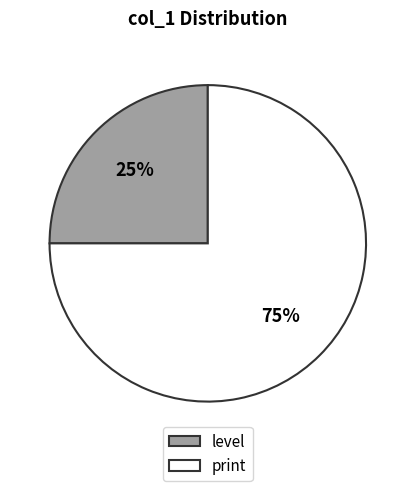

What is the smallest slice in the pie chart?

level